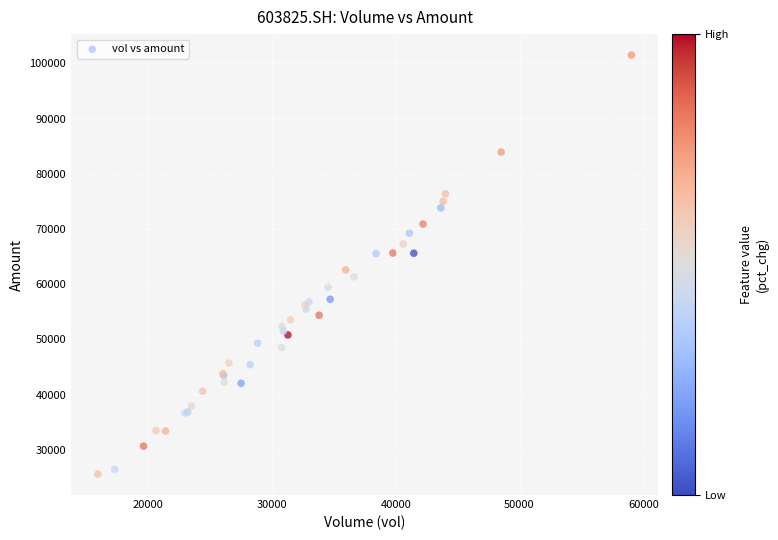

What Y value in the scatter plot is closest to 63565?

62608.7